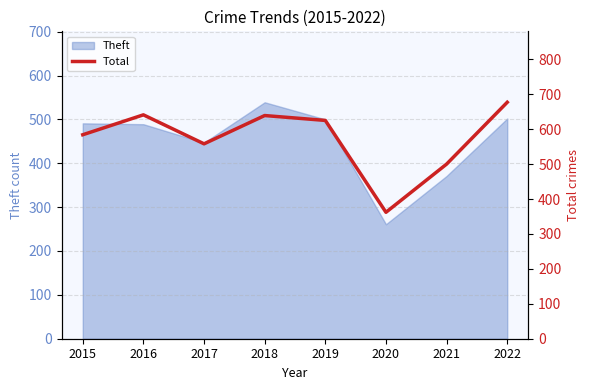

List the labels in order of value, smallest first.

2020, 2021, 2017, 2015, 2019, 2018, 2016, 2022